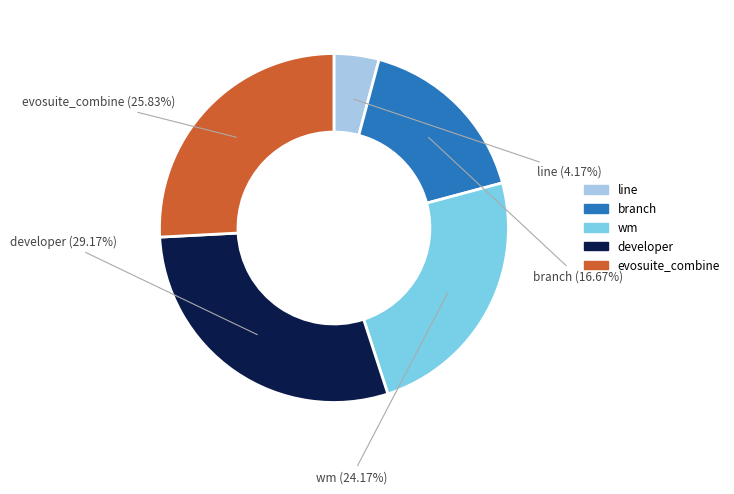

To the nearest percent, what is the average slice percentage?

20%